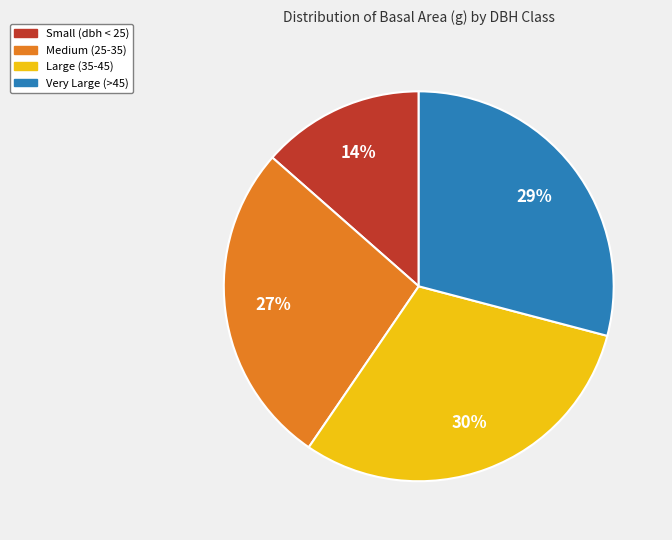

Approximately how many times larger is the value at Very Large (>45) compared to Large (35-45)?

1.0